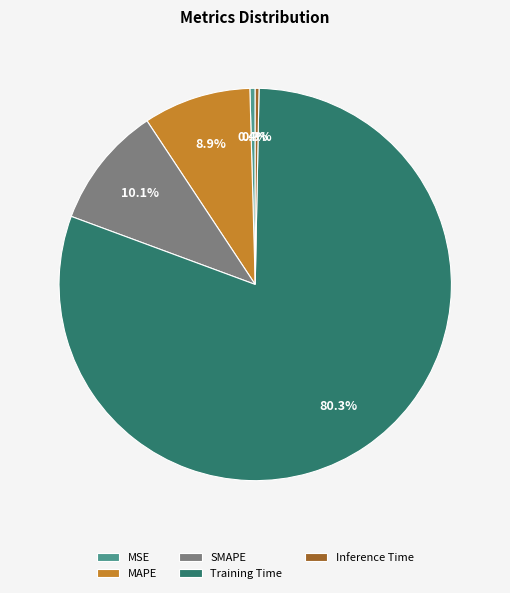

Between SMAPE and MSE, which is larger?

SMAPE